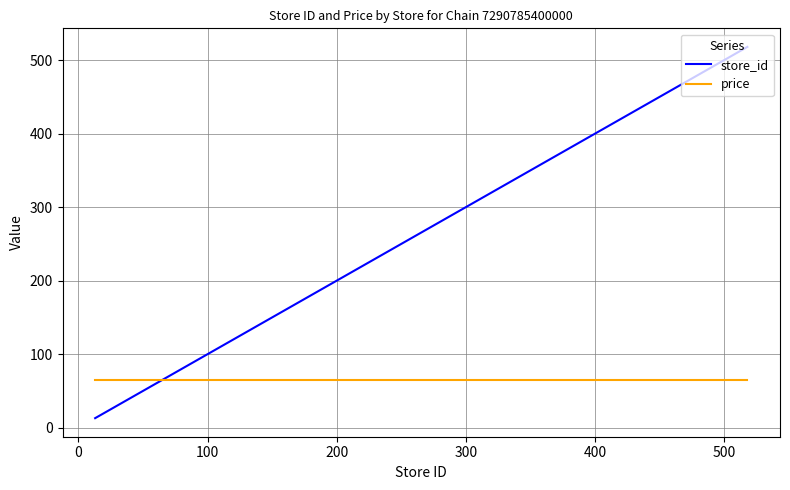

Which series has the largest total across all categories?

store_id